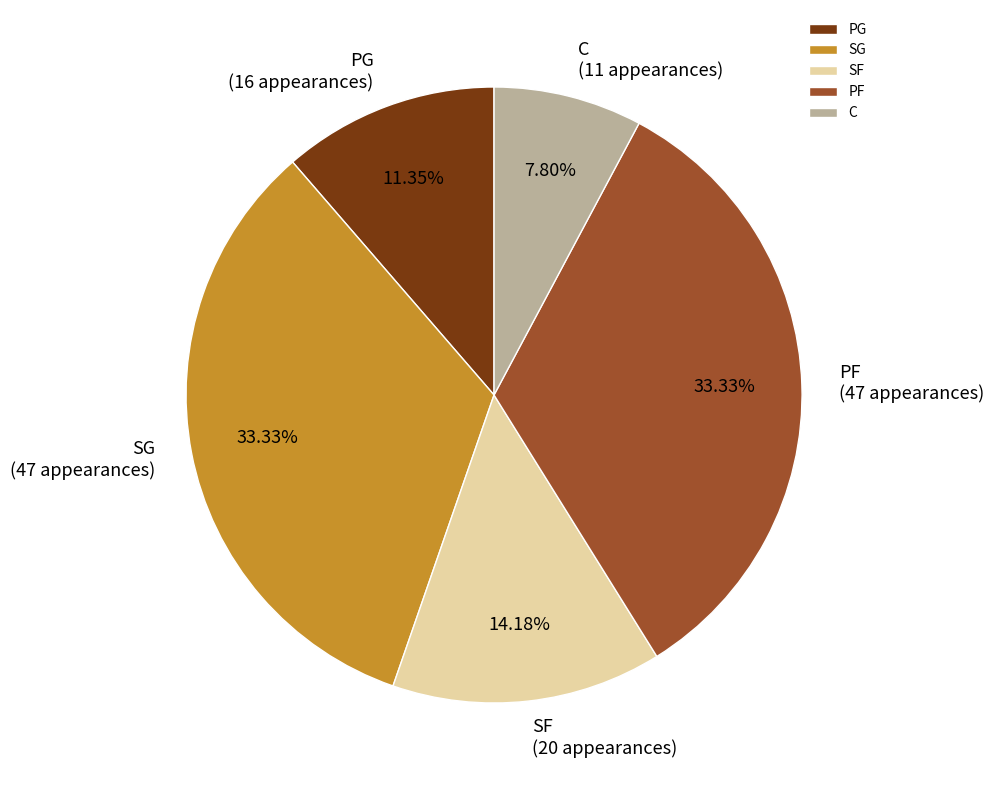

What percentage do SG and PG together represent?

44.7%